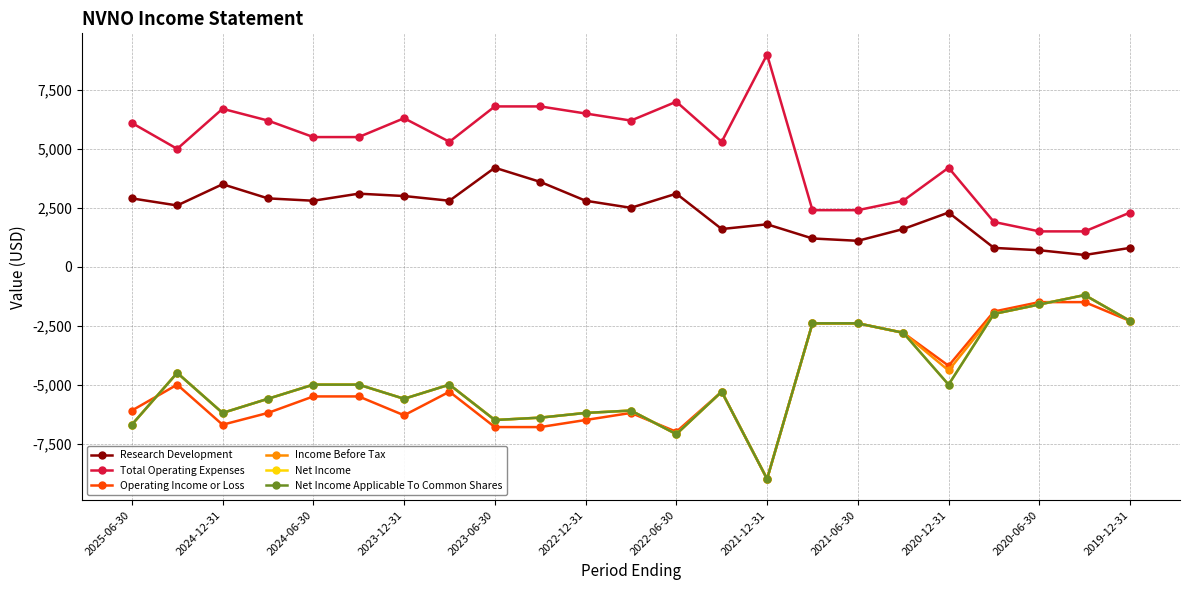

How many values in the Income Before Tax series are below -5000?

11